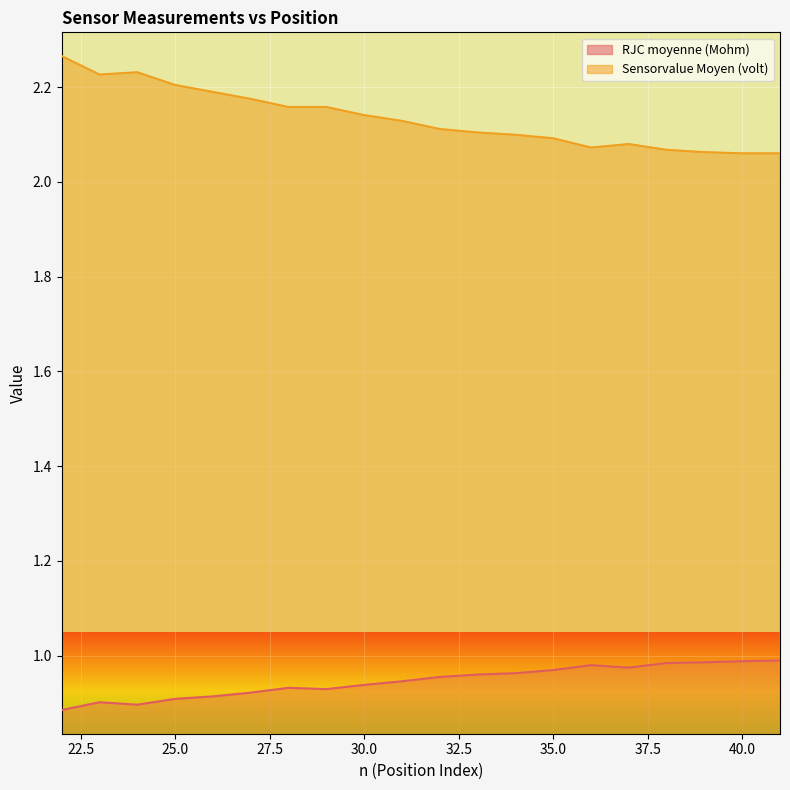

At which label is Sensorvalue Moyen (volt) closest to 2?

40